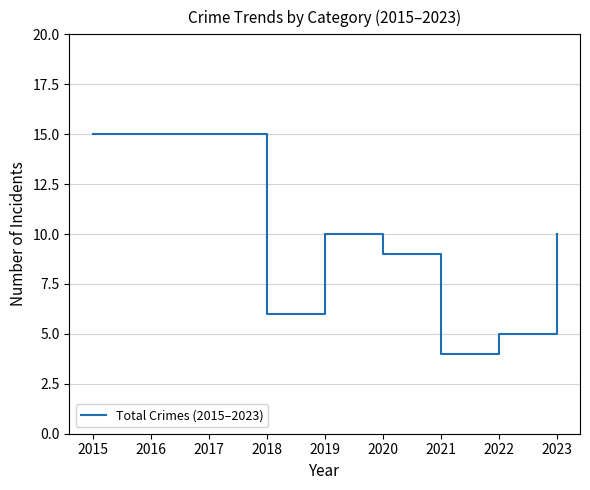

What is the difference between the maximum and minimum values?

11